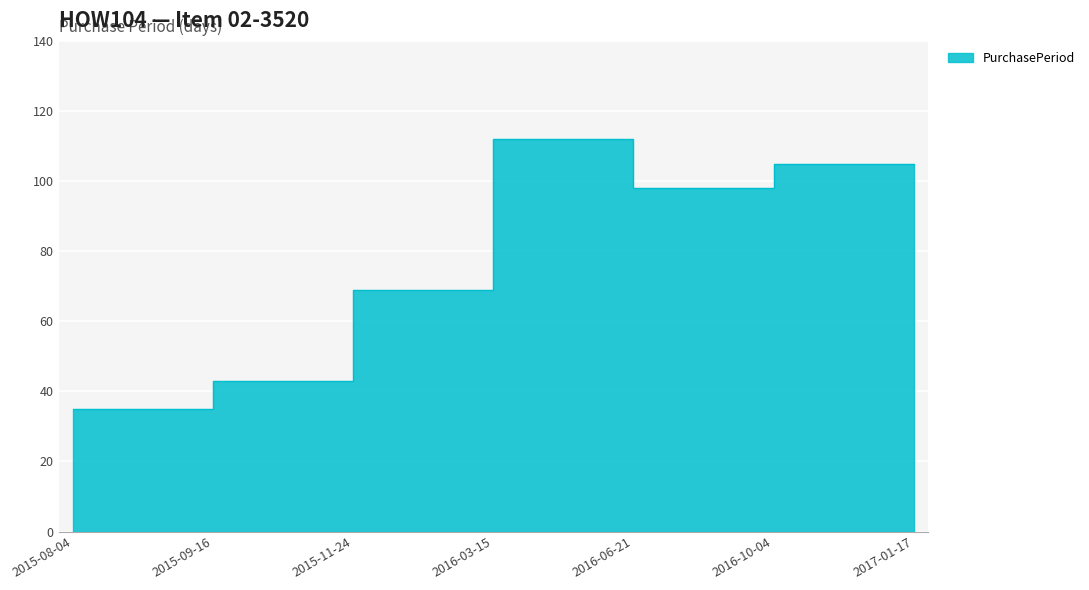

Rank the categories by value from lowest to highest.

2015-08-04, 2015-09-16, 2015-11-24, 2016-06-21, 2016-10-04, 2017-01-17, 2016-03-15